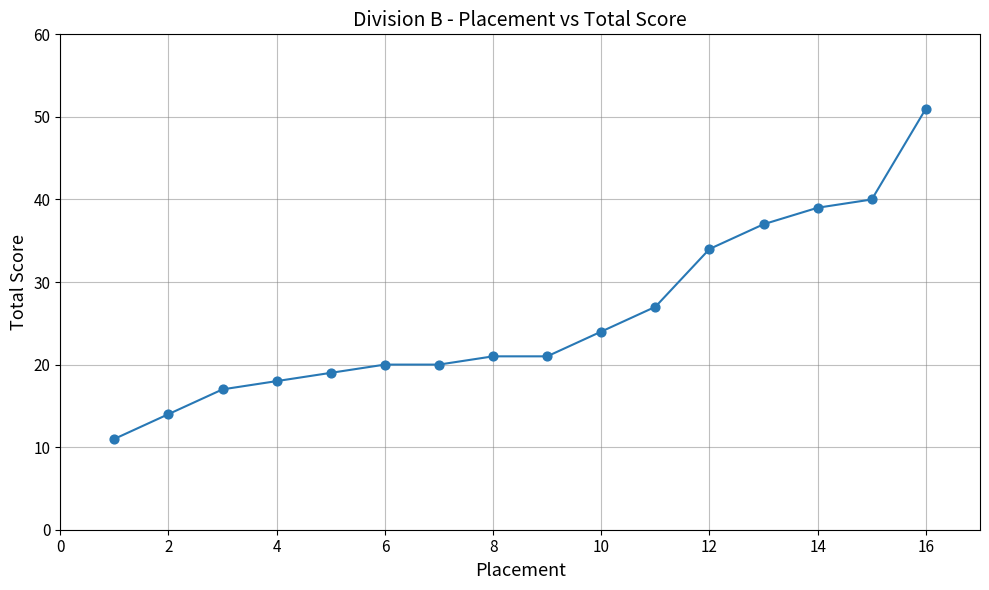

What Y value in the scatter plot is closest to 31?

34